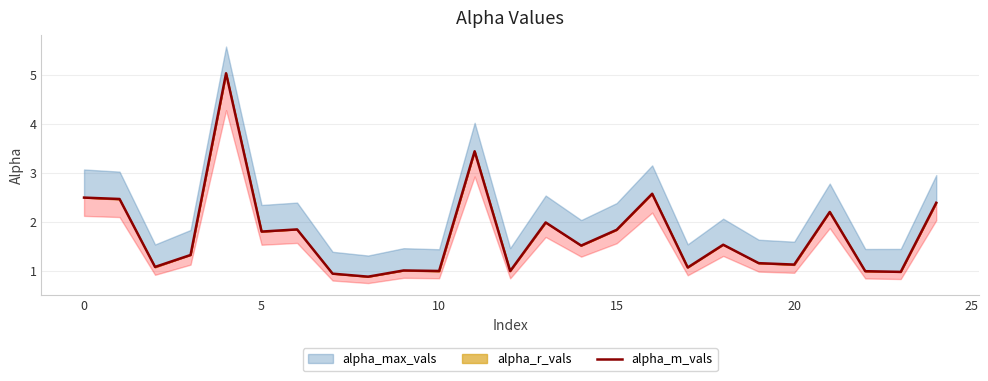

Reading left to right, what are all the values shown in this chart?

2.5	2.5	1.1	1.3	5.0	1.8	1.8	0.9	0.9	1.0	1.0	3.4	1.0	2.0	1.5	1.8	2.6	1.1	1.5	1.2	1.1	2.2	1.0	1.0	2.4